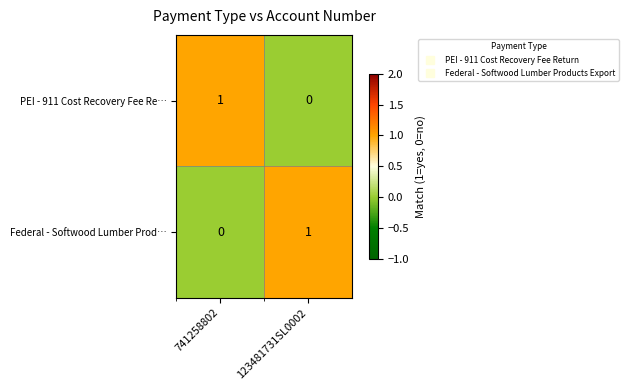

At how many categories does at least one series exceed 0?

2